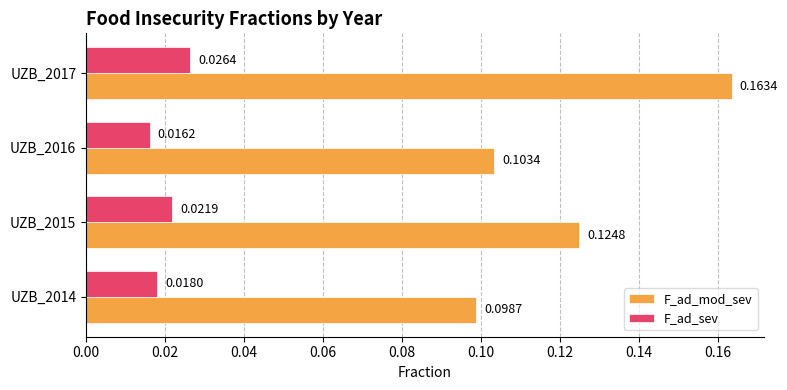

Rank the series by their average value, from highest to lowest.

F_ad_mod_sev, F_ad_sev